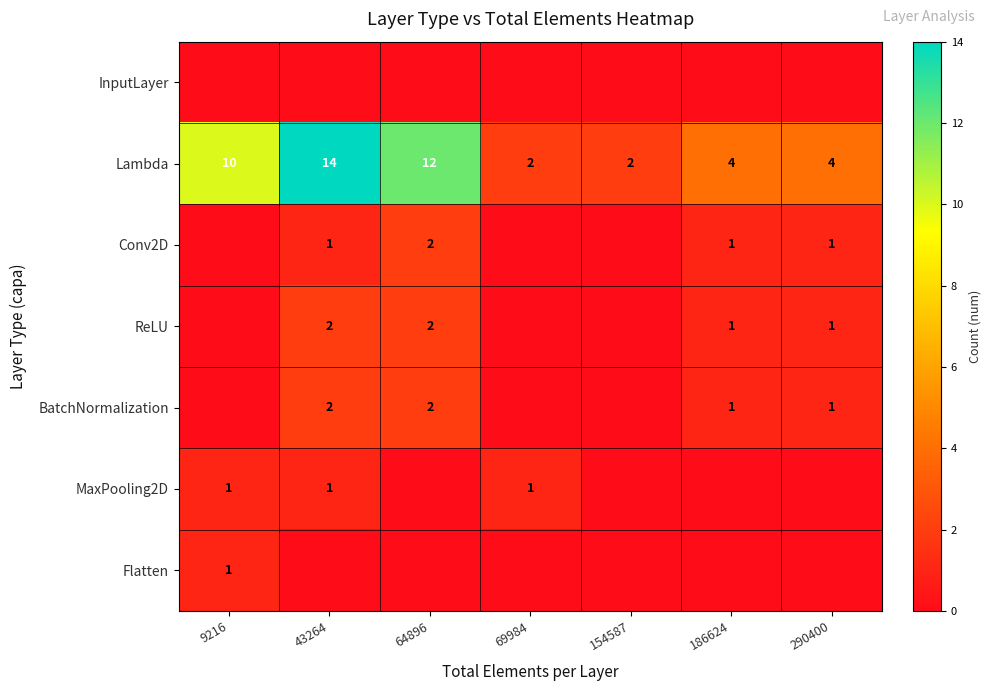

The Lambda series shows 15 at 9216. True or false?

False